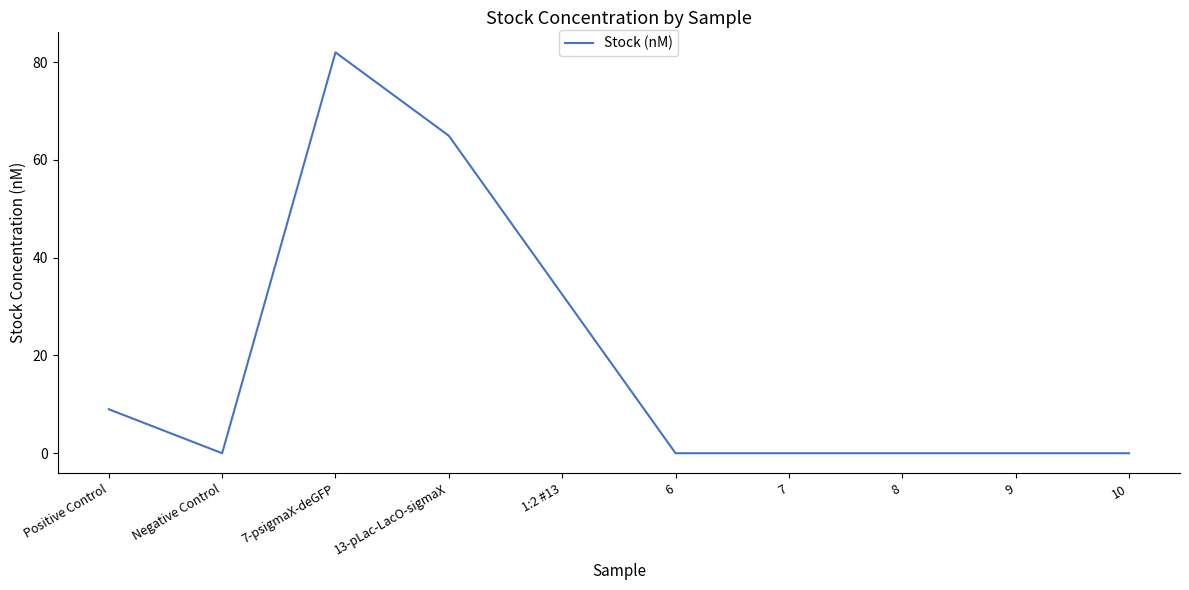

Reading left to right, list all the values displayed in this chart.

Positive Control=9.0	Negative Control=0.0	7-psigmaX-deGFP=82.0	13-pLac-LacO-sigmaX=64.9	1:2 #13=32.5	6=0.0	7=0.0	8=0.0	9=0.0	10=0.0